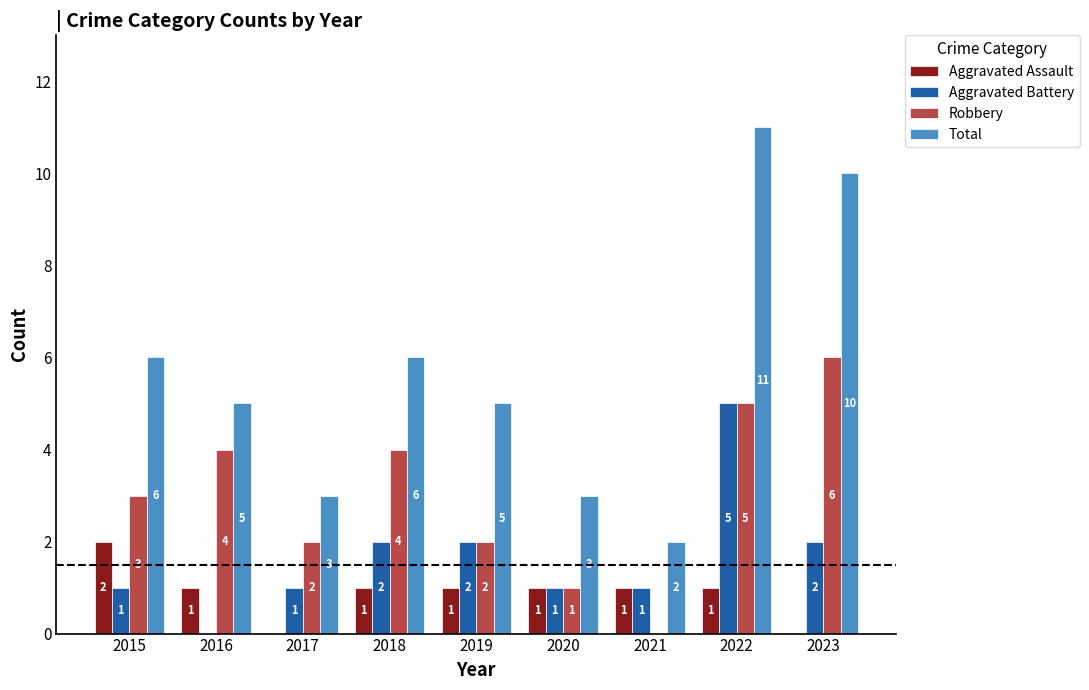

Between 2017 and 2021, which series saw the biggest shift?

Robbery